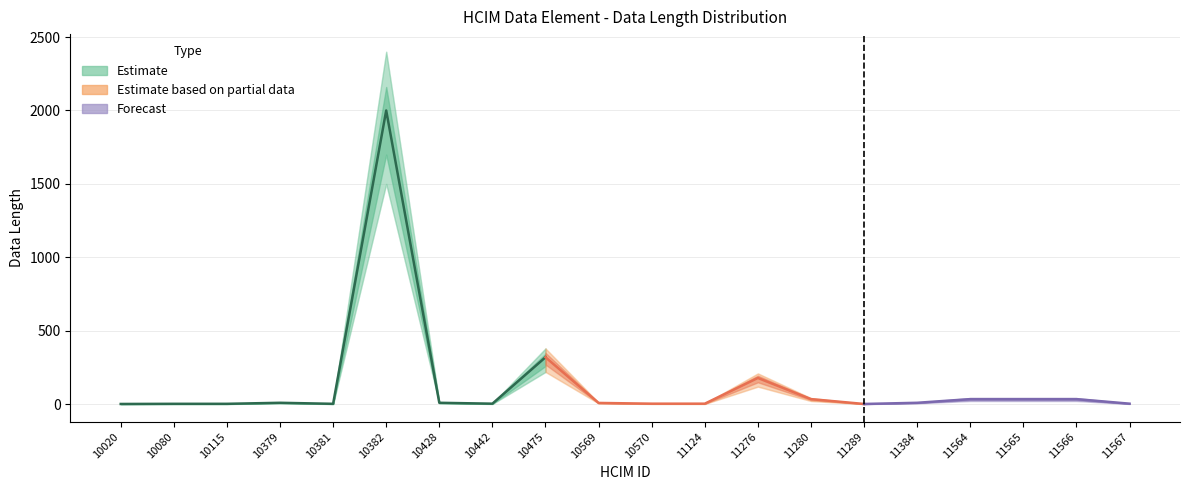

What is the average value of the Data Length Lower series?

98.5